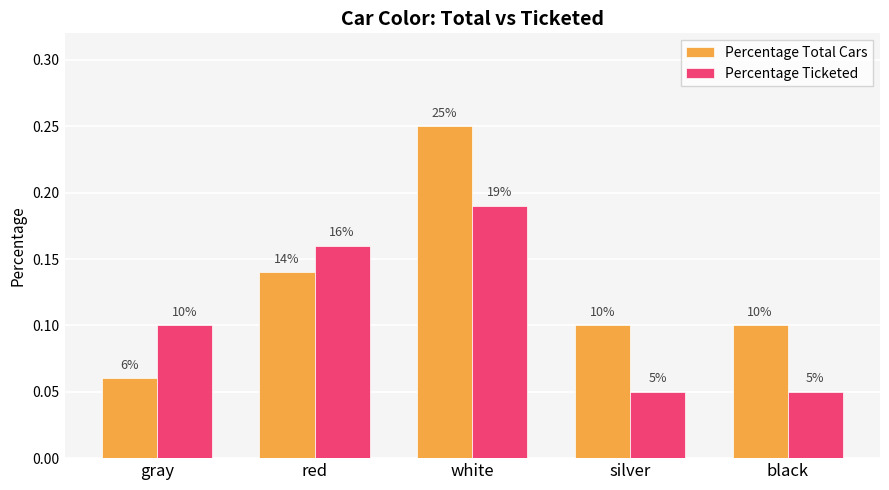

How many groups of bars are there?

5